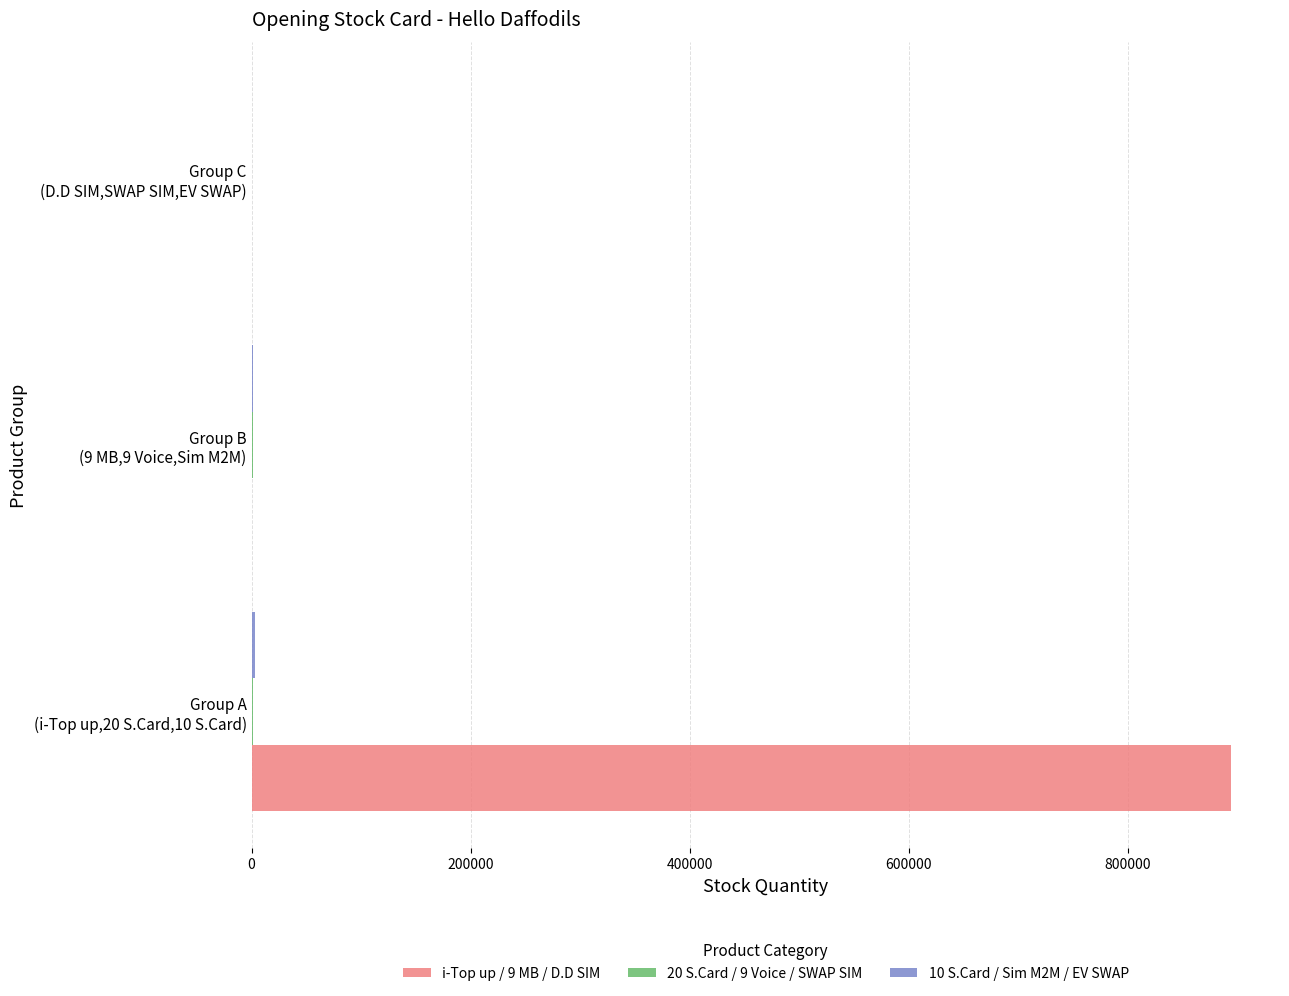

What is the average value of the i-Top up / 9 MB / D.D SIM series?

298337